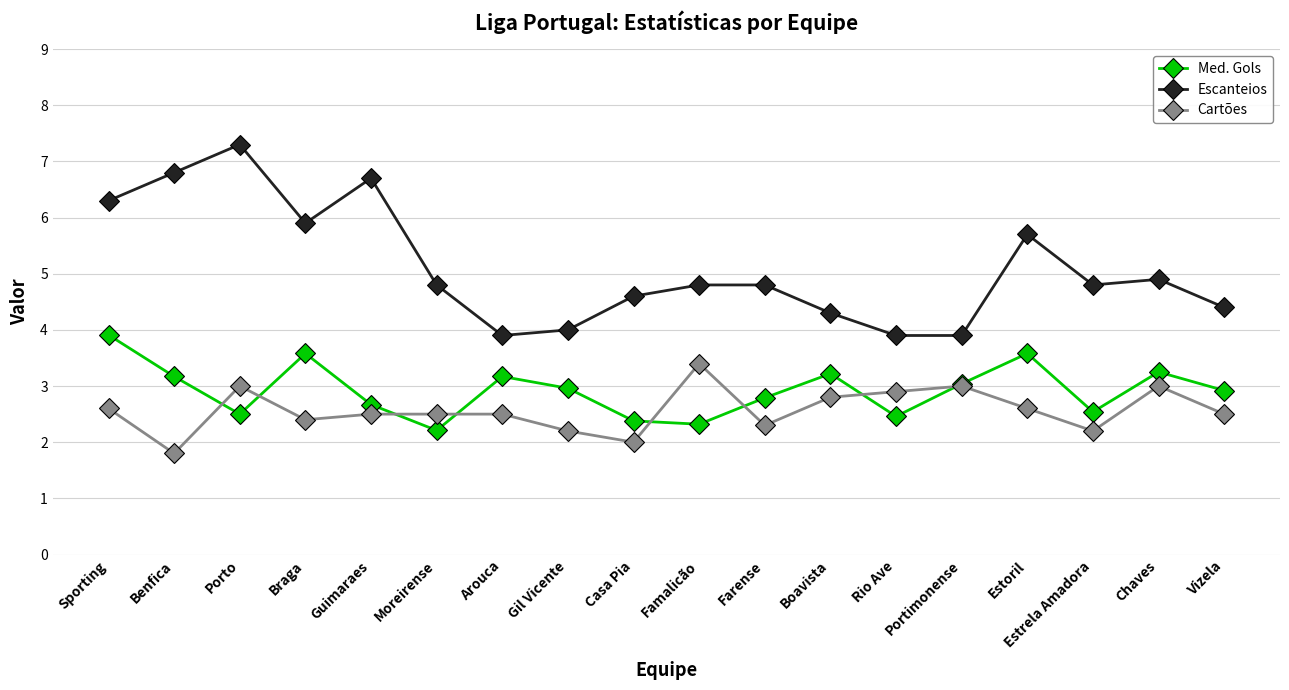

At which category does Med. Gols reach its first local peak?

Braga